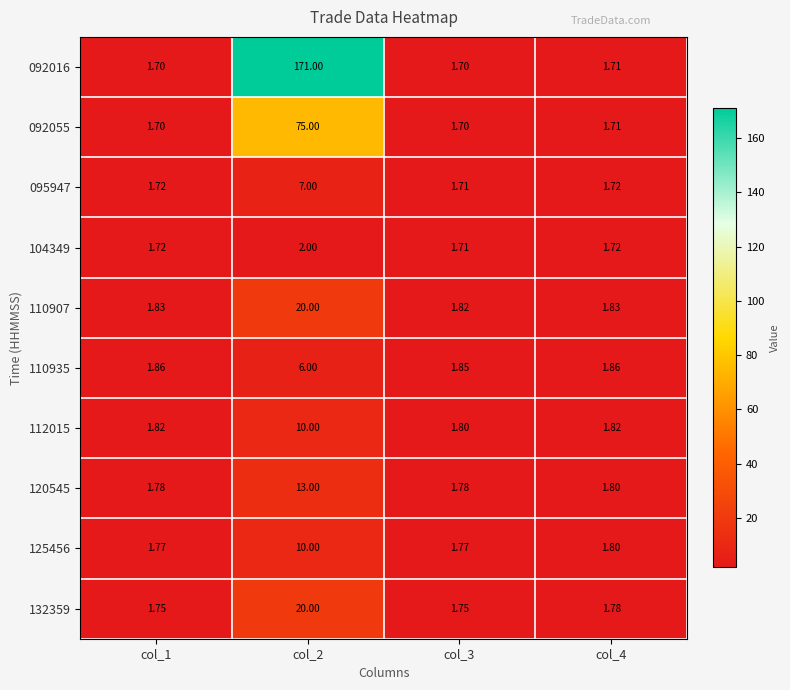

At how many categories does at least one series exceed 77?

1